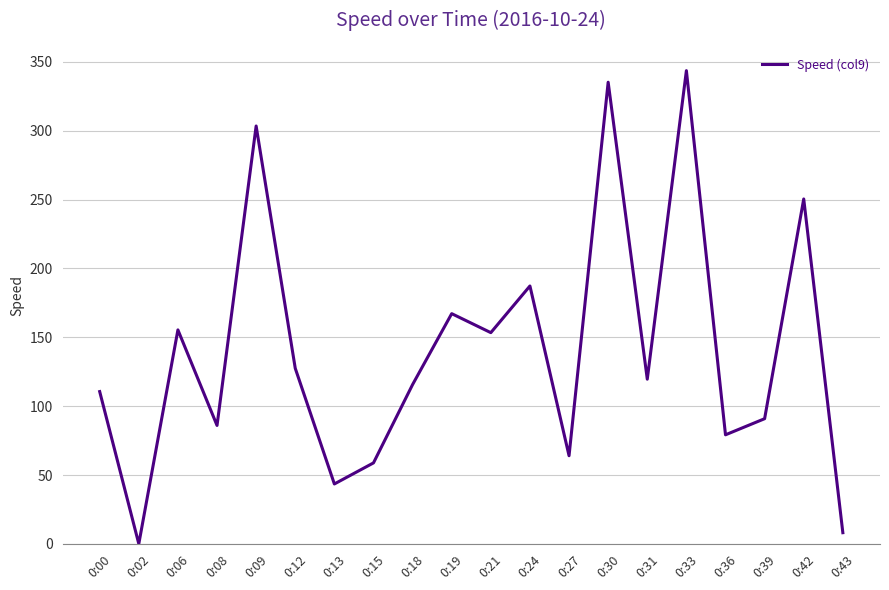

Which category has the highest value across all series?

0:33